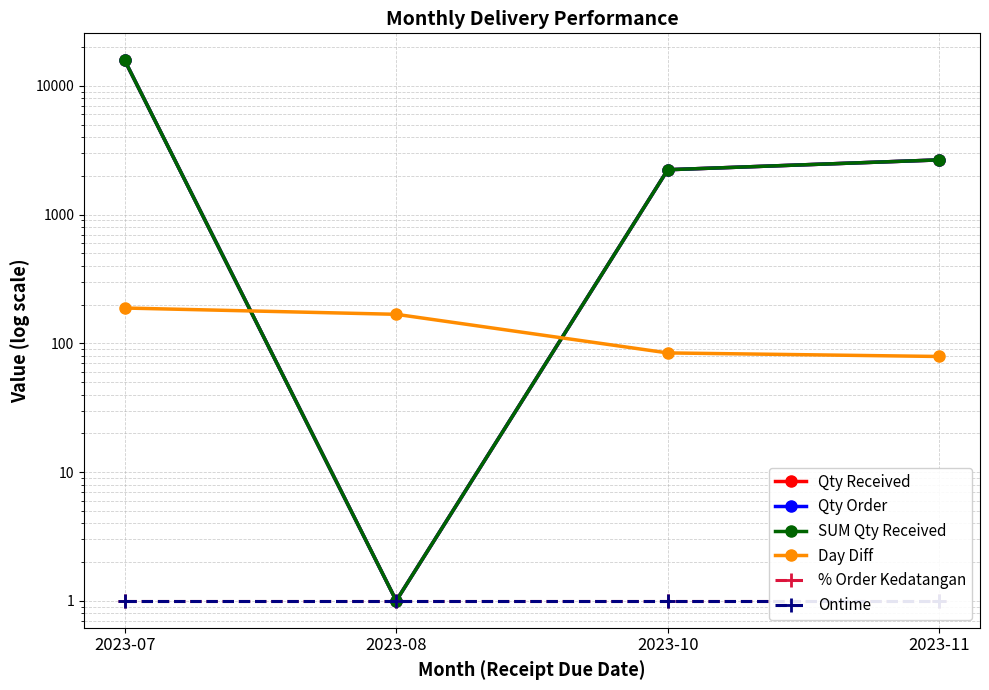

Reading left to right, extract all data points from this chart.

Qty Received: 2023-07=15786.0	2023-08=1.0	2023-10=2231.0	2023-11=2661.0
Qty Order: 2023-07=15786.0	2023-08=1.0	2023-10=2231.0	2023-11=2661.0
SUM Qty Received: 2023-07=15786.0	2023-08=1.0	2023-10=2231.0	2023-11=2661.0
Day Diff: 2023-07=188.0	2023-08=168.0	2023-10=84.2	2023-11=79.0
% Order Kedatangan: 2023-07=1.0	2023-08=1.0	2023-10=1.0	2023-11=1.0
Ontime: 2023-07=1.0	2023-08=1.0	2023-10=1.0	2023-11=1.0